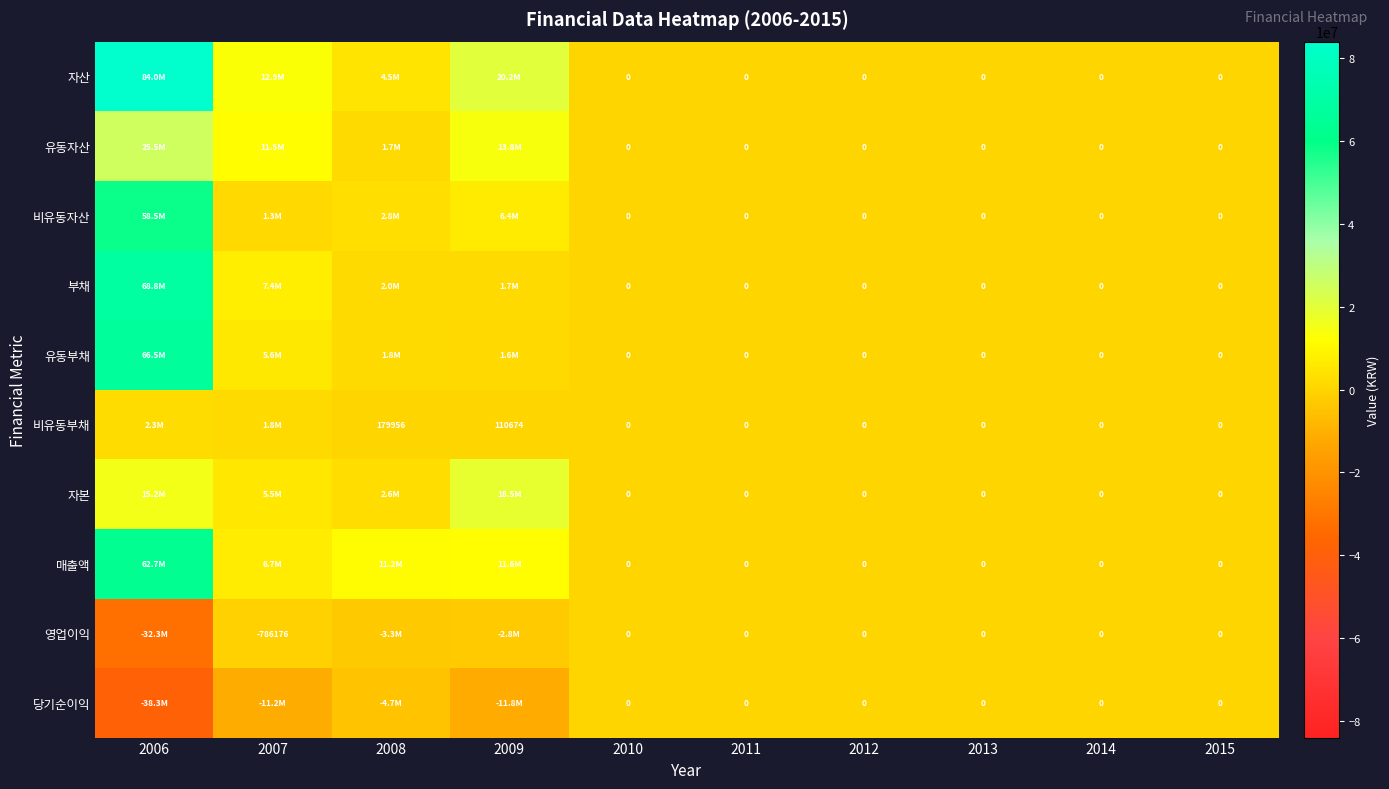

At which category is the sum across all series the highest?

2006